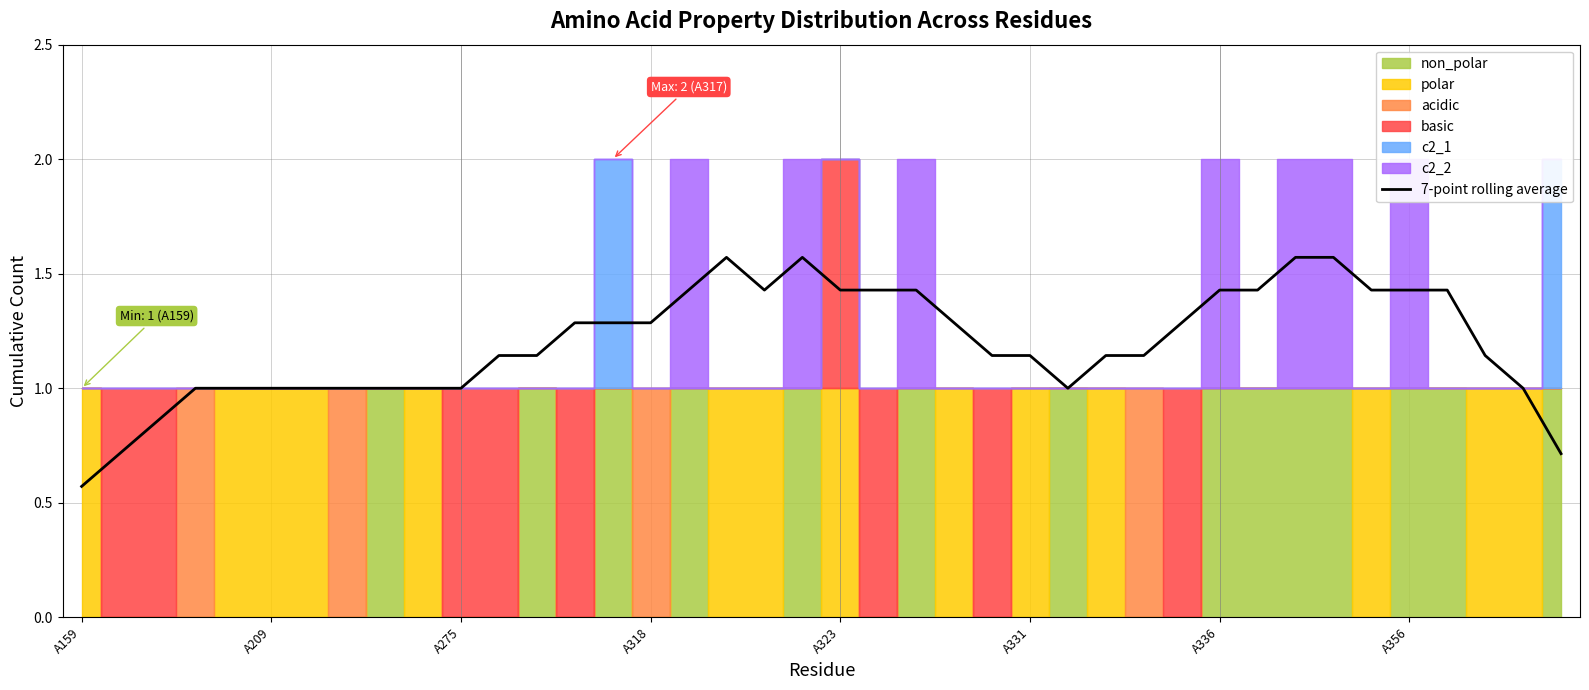

List the labels in order of value, largest first.

17, 19, 32, 33, 16, 18, 20, 21, 22, 30, 31, 34, 35, 36, 13, 14, 15, 29, 23, 11, 12, 27, 28, 37, 24, 25, 38, A318, A323, A331, A336, A356, 8, 9, 10, 26, A275, A209, 39, A159